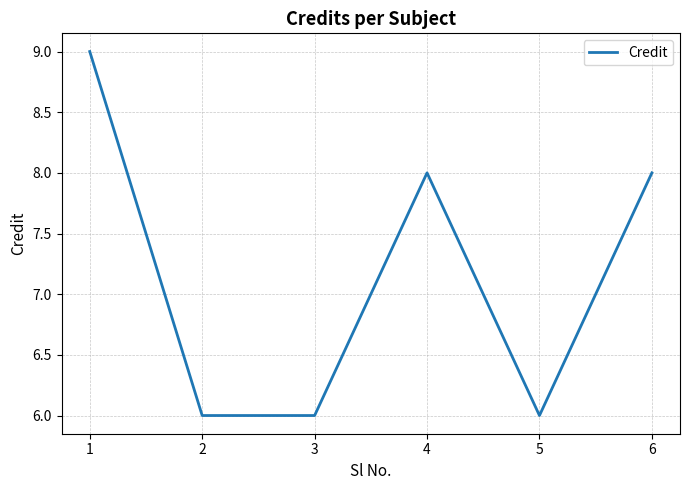

Approximately how many times larger is the value at 6 compared to 5?

1.3